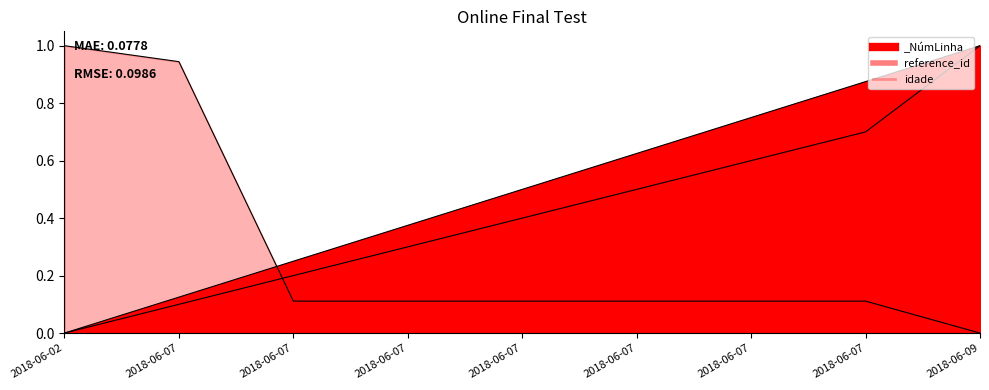

Count the reference_id_line values in the range 0 to 1.

9